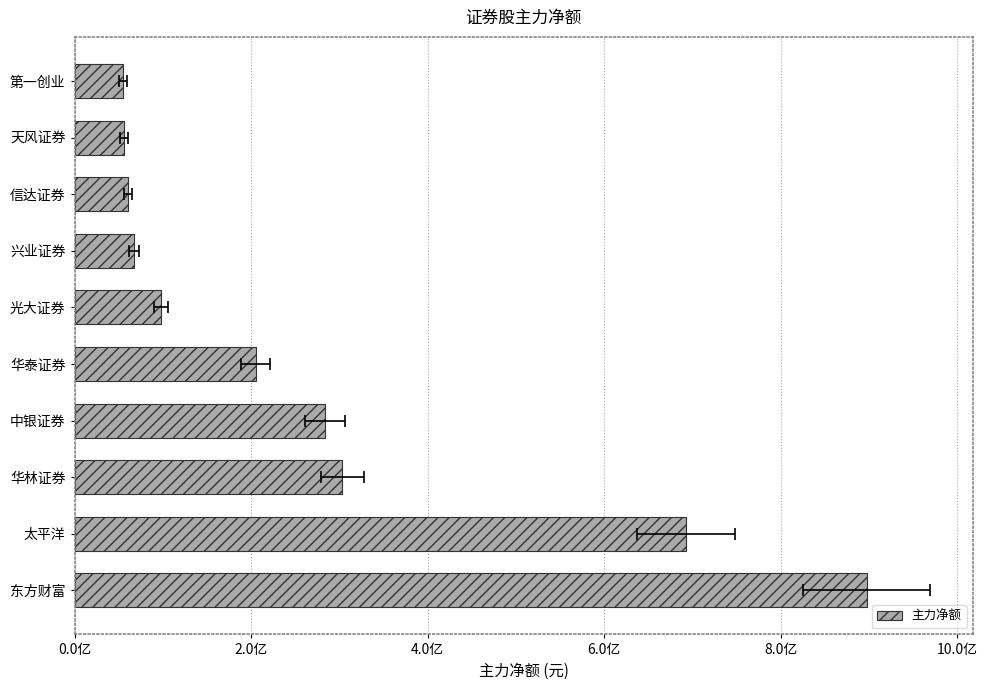

What is the greatest value displayed?

897270397